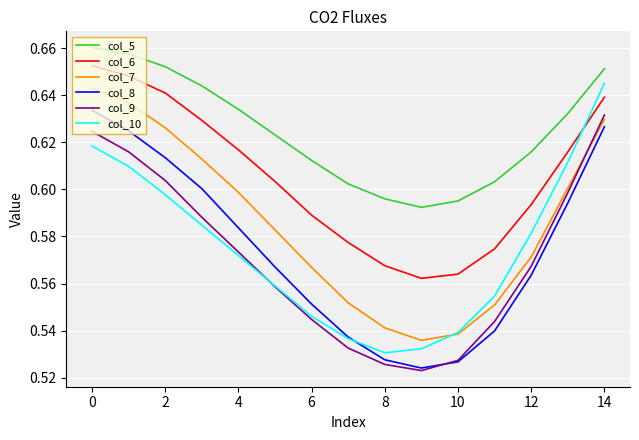

Which series has the largest total across all categories?

col_5